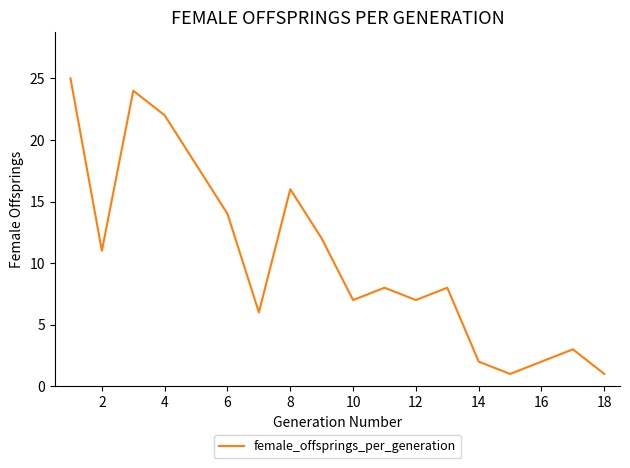

What is the greatest value displayed?

25